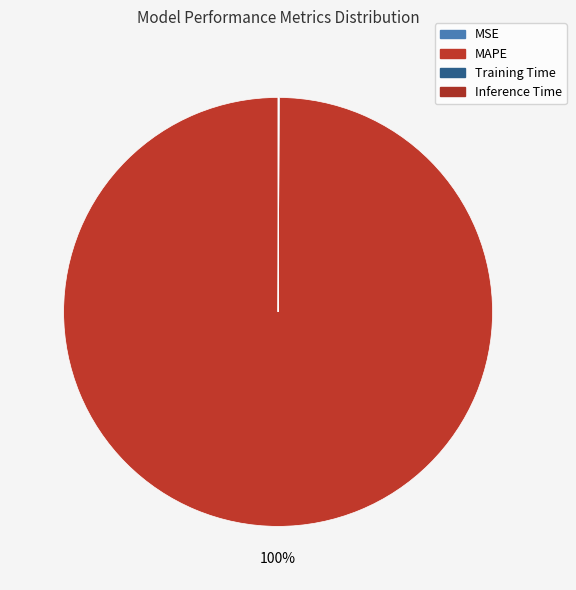

Which slice is the smallest?

MSE